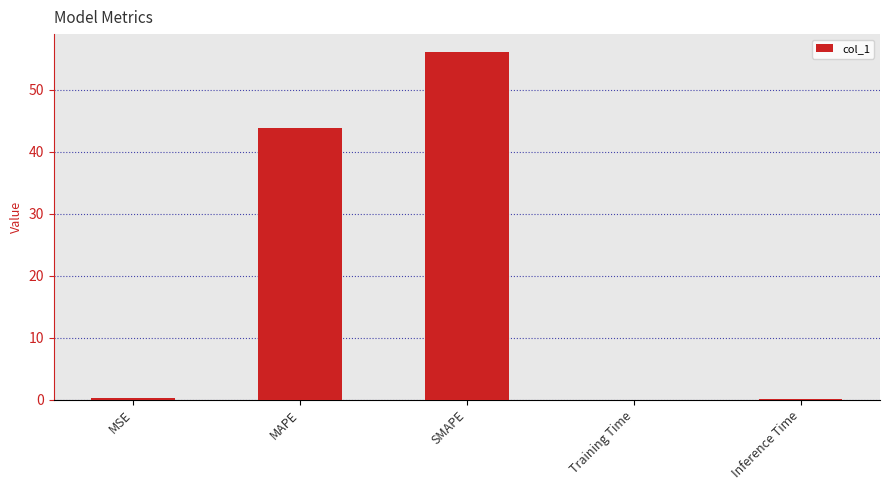

Are the bars horizontal?

No